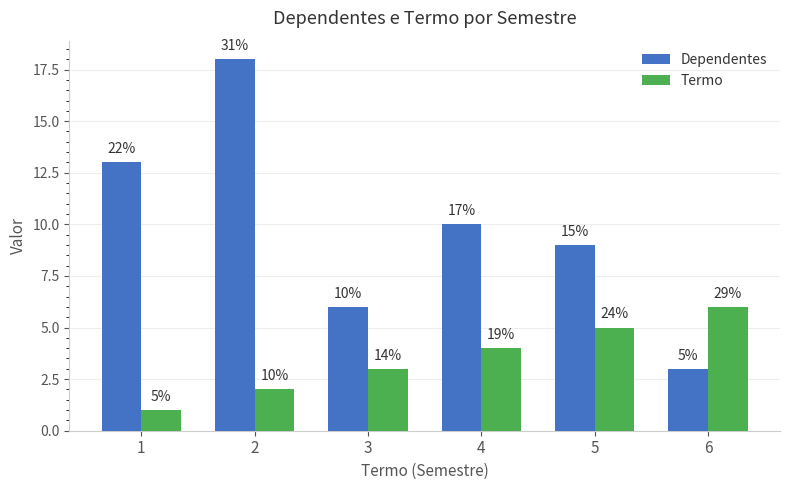

What is the difference between the Dependentes values at 4 and 5?

1